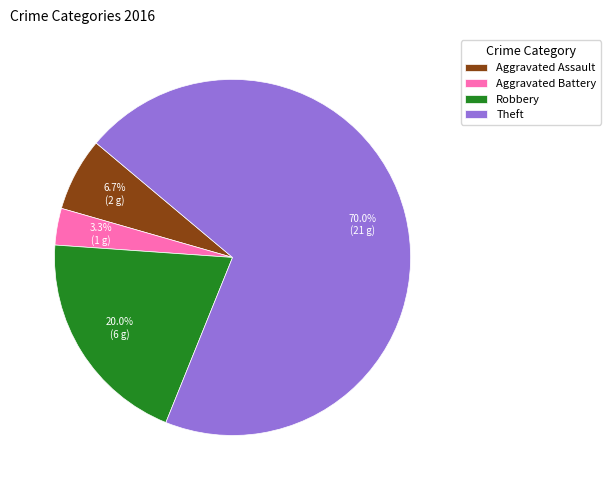

What percentage do Aggravated Battery and Aggravated Assault together represent?

10.0%